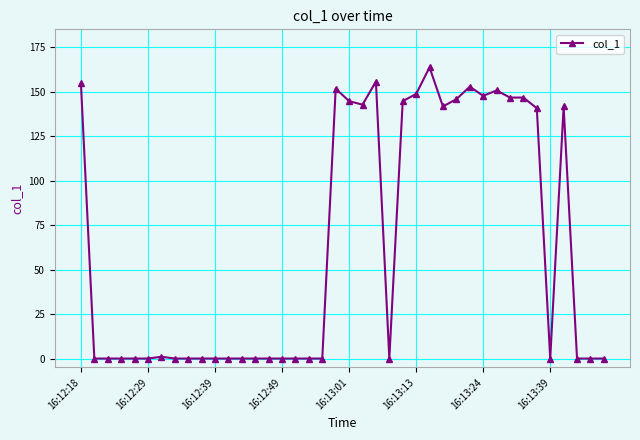

What is the sum of all values?

2523.8